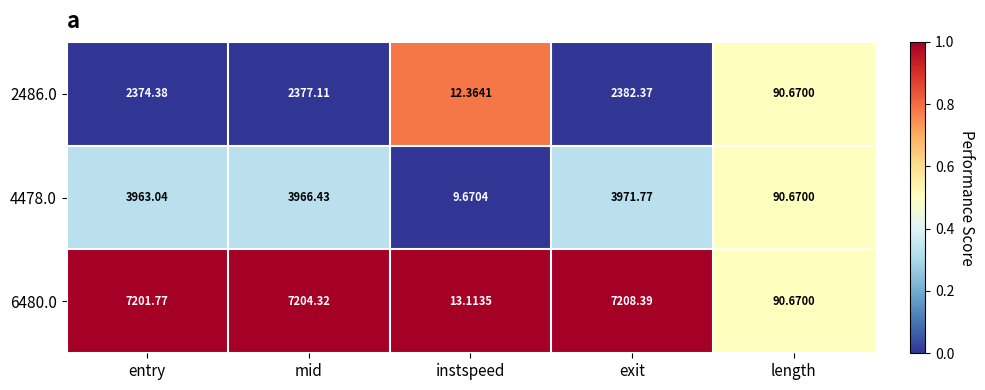

Rank the series by their maximum value, from lowest to highest.

2486.0, 4478.0, 6480.0